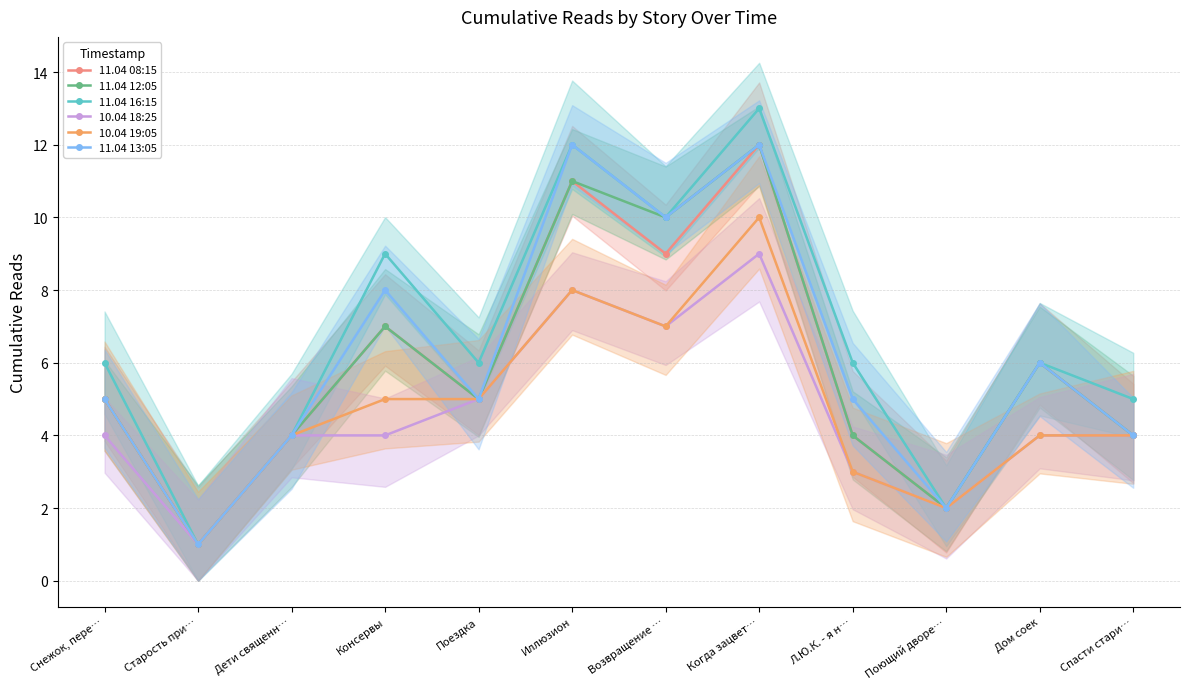

Which series changed the most between Старость при… and Дом соек?

11.04 08:15